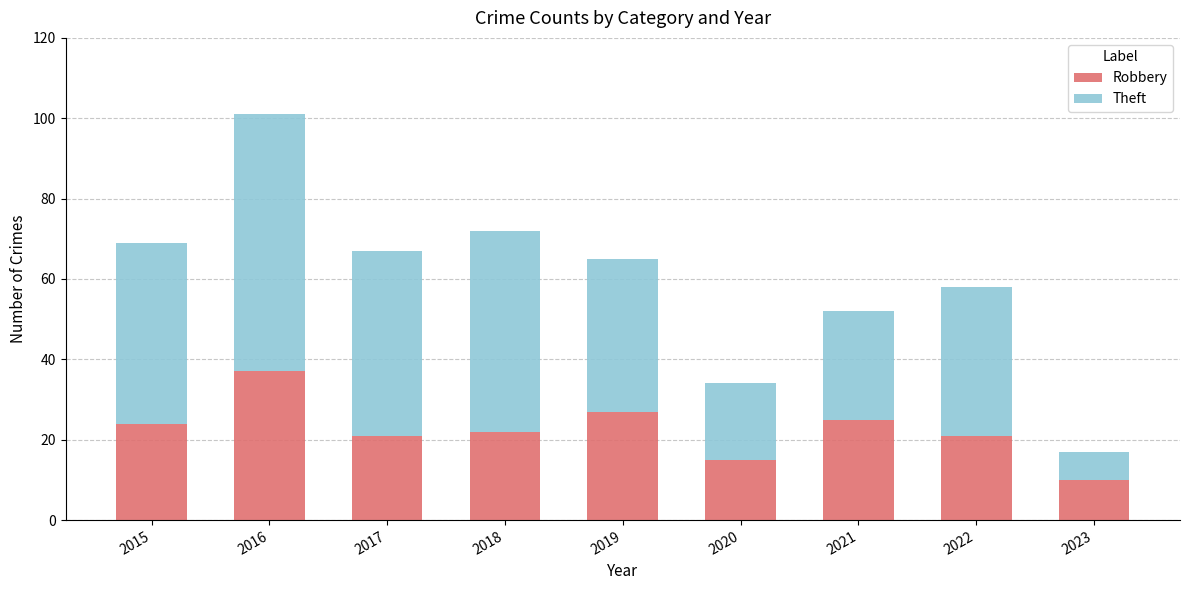

The Robbery series shows 54 at 2016. True or false?

False